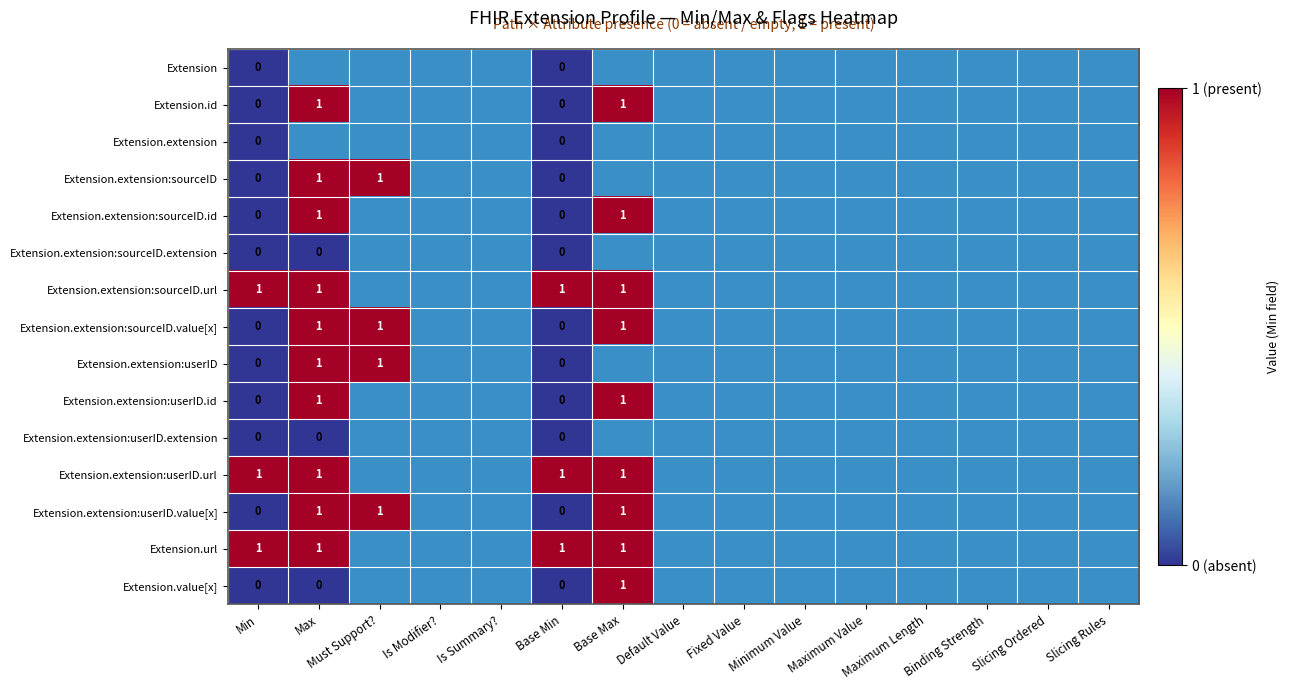

At which label is Extension.extension:userID.url closest to 1?

Min